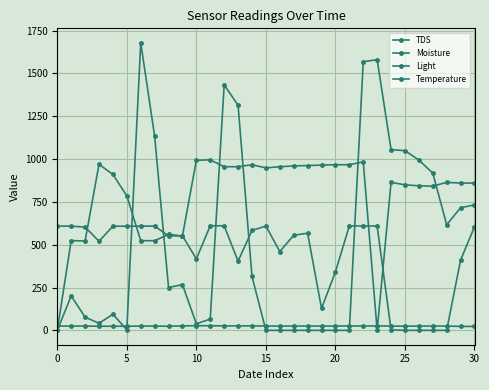

How many lines are shown in the chart?

4